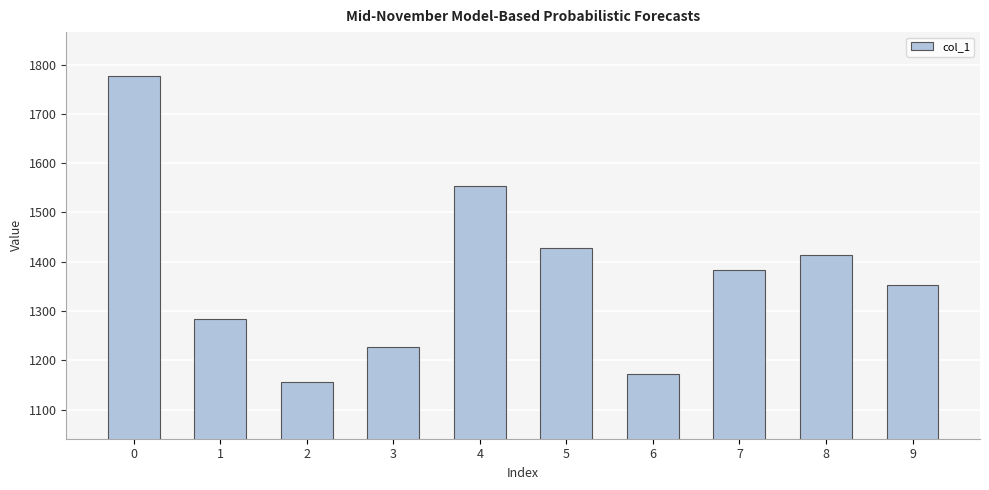

Does the chart contain stacked bars?

No